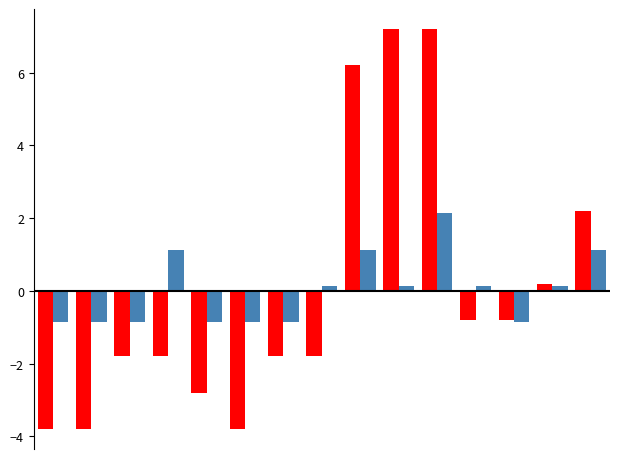

What is the smallest value displayed?

-3.8